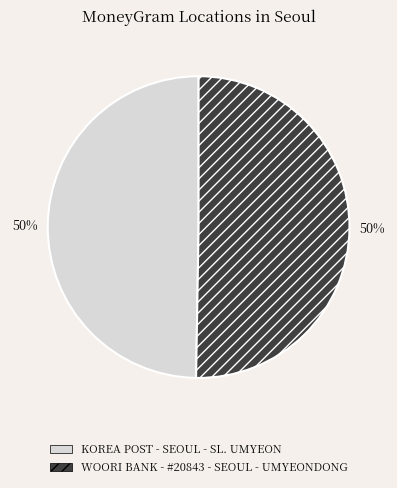

How many slices are in this pie chart?

2